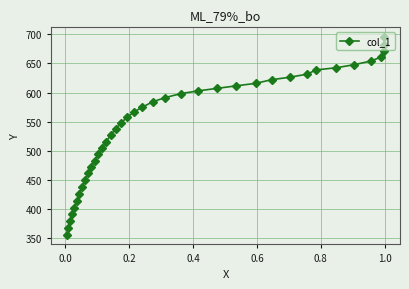

What is the greatest value displayed?

695.2